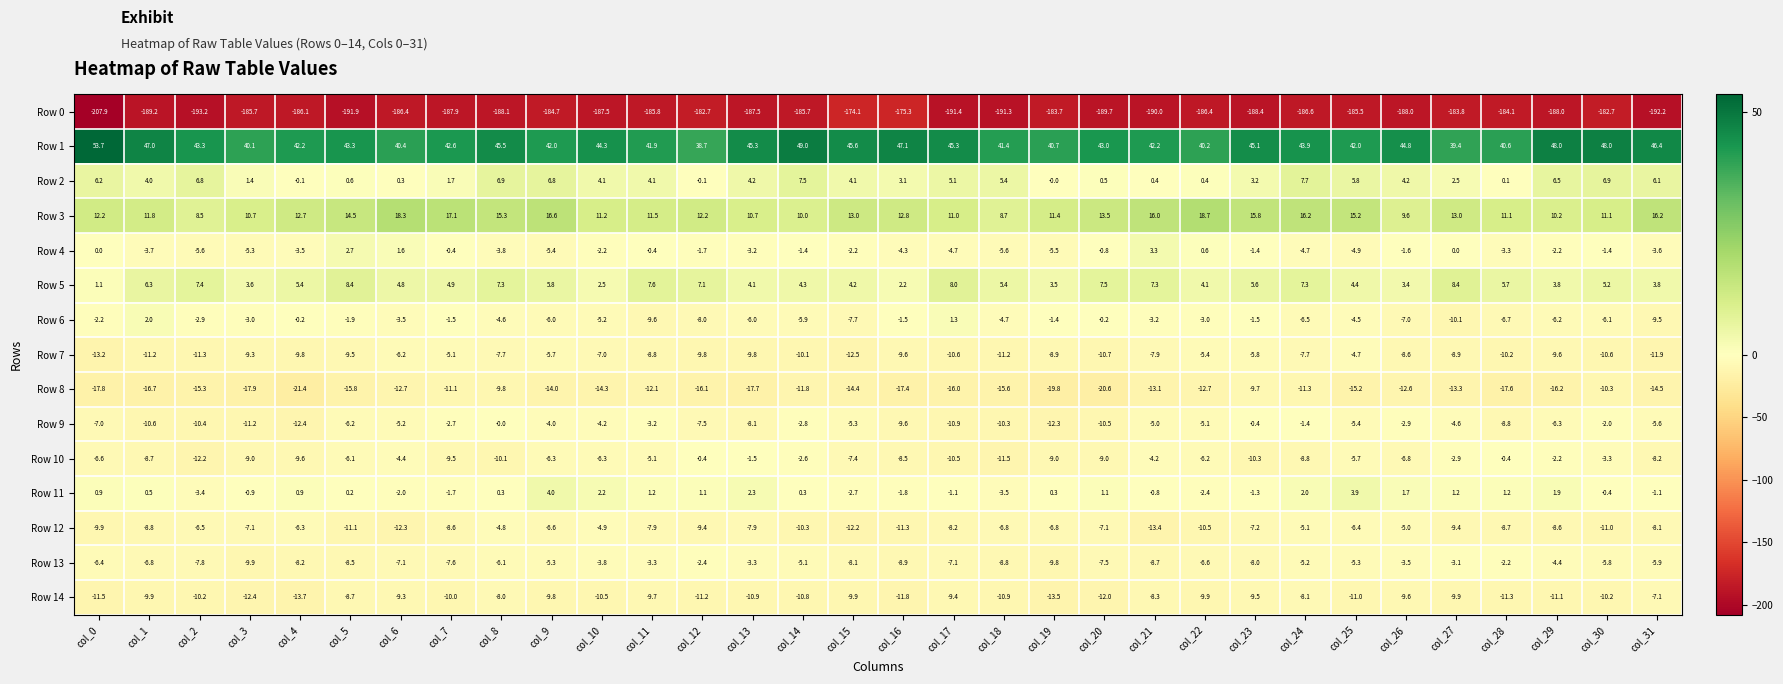

What is the total value across all series at col_16?

-194.8